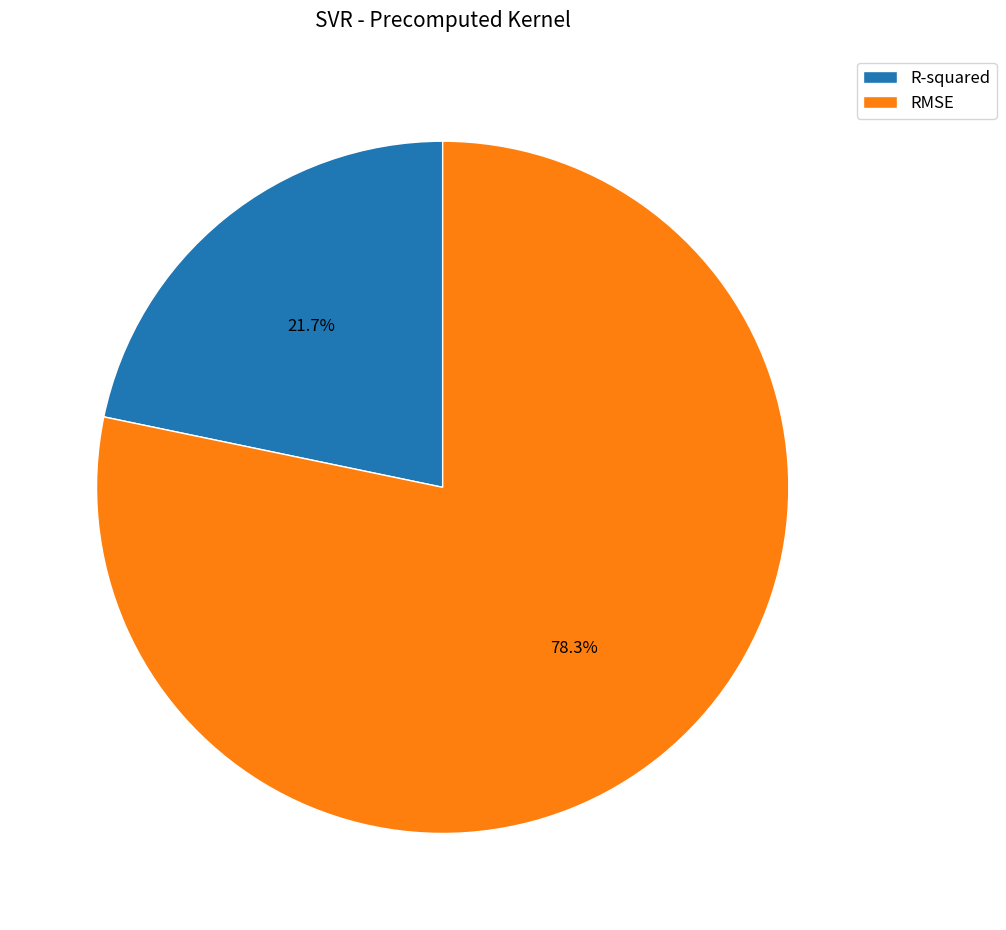

Which category has the smallest portion of the pie?

R-squared